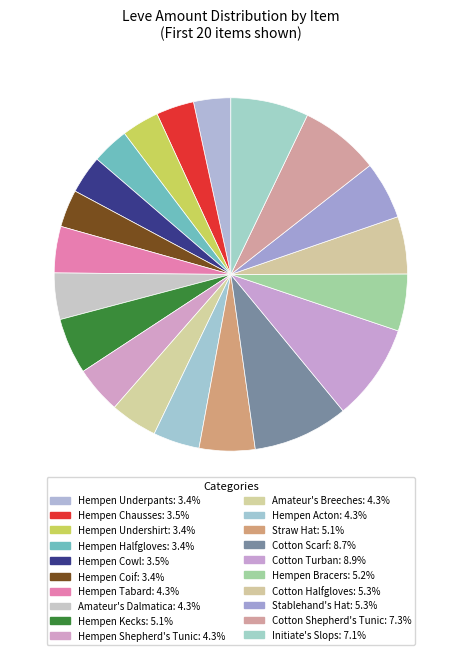

How many segments does this pie chart have?

20